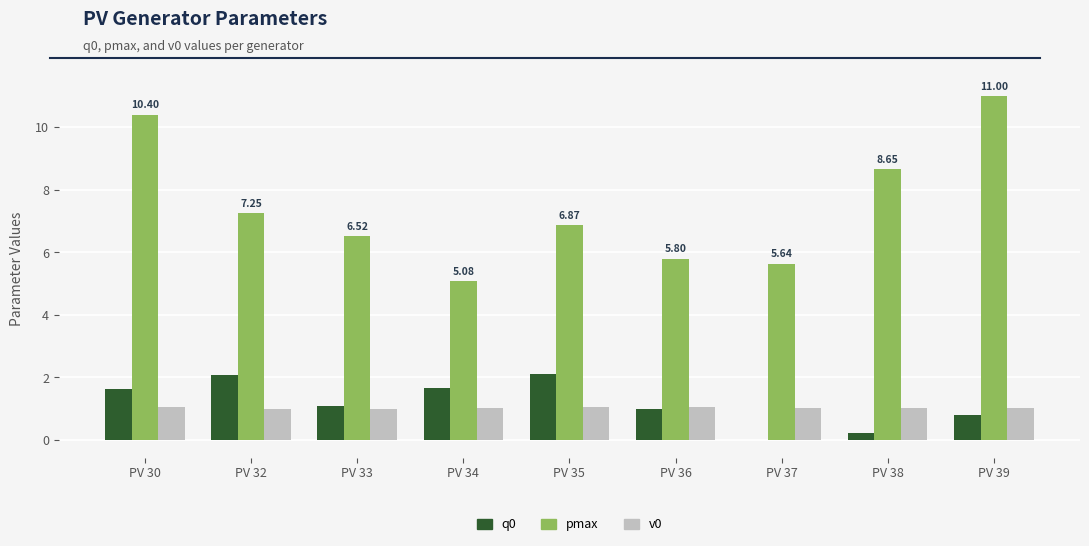

At which label is pmax closest to 8?

PV 38